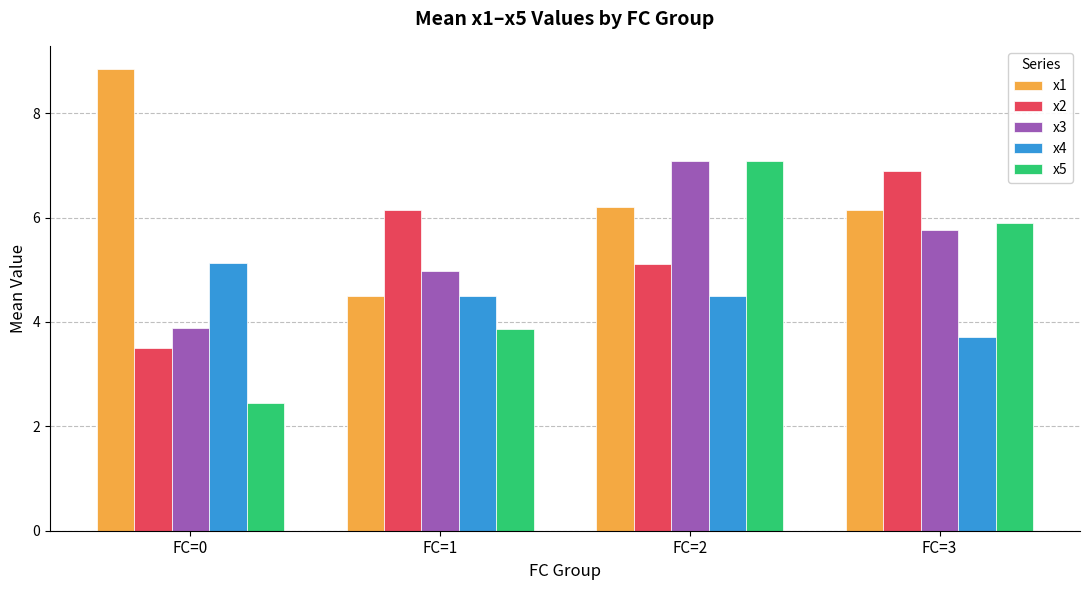

List the labels in order of x5 value, smallest first.

FC=0, FC=1, FC=3, FC=2